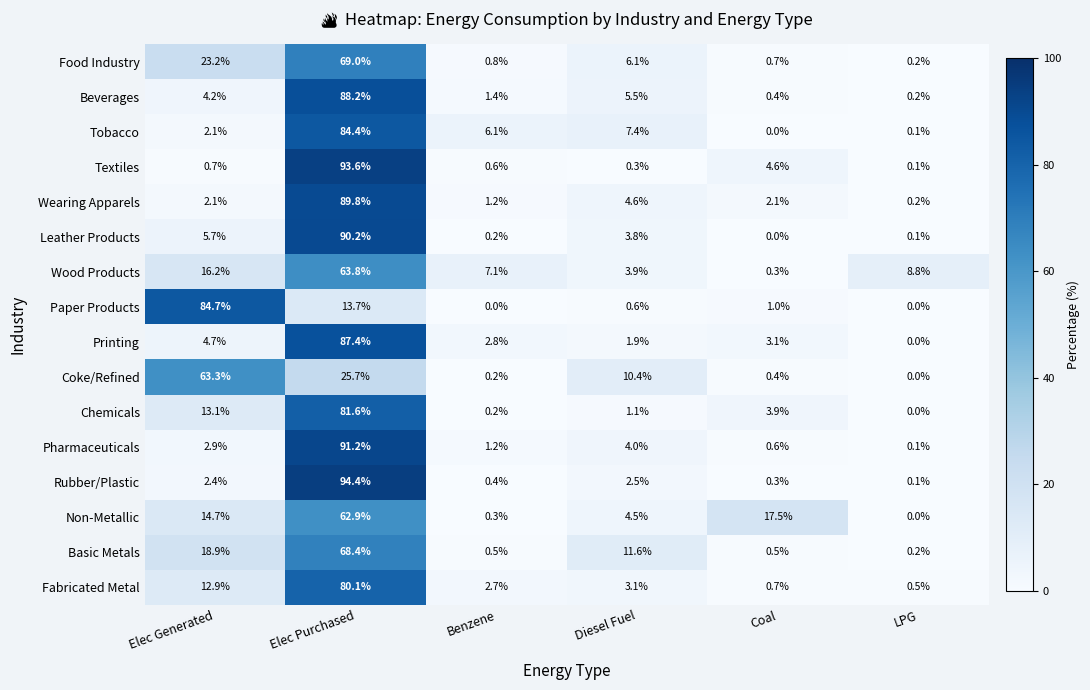

What is the total value across all series at LPG?

10.6